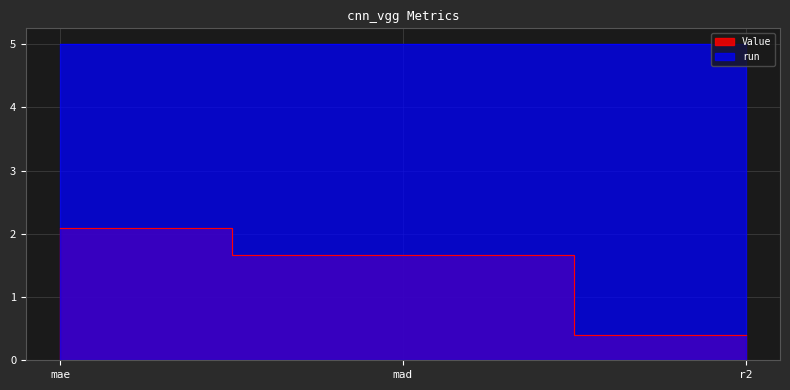

What position from the left is mae?

1